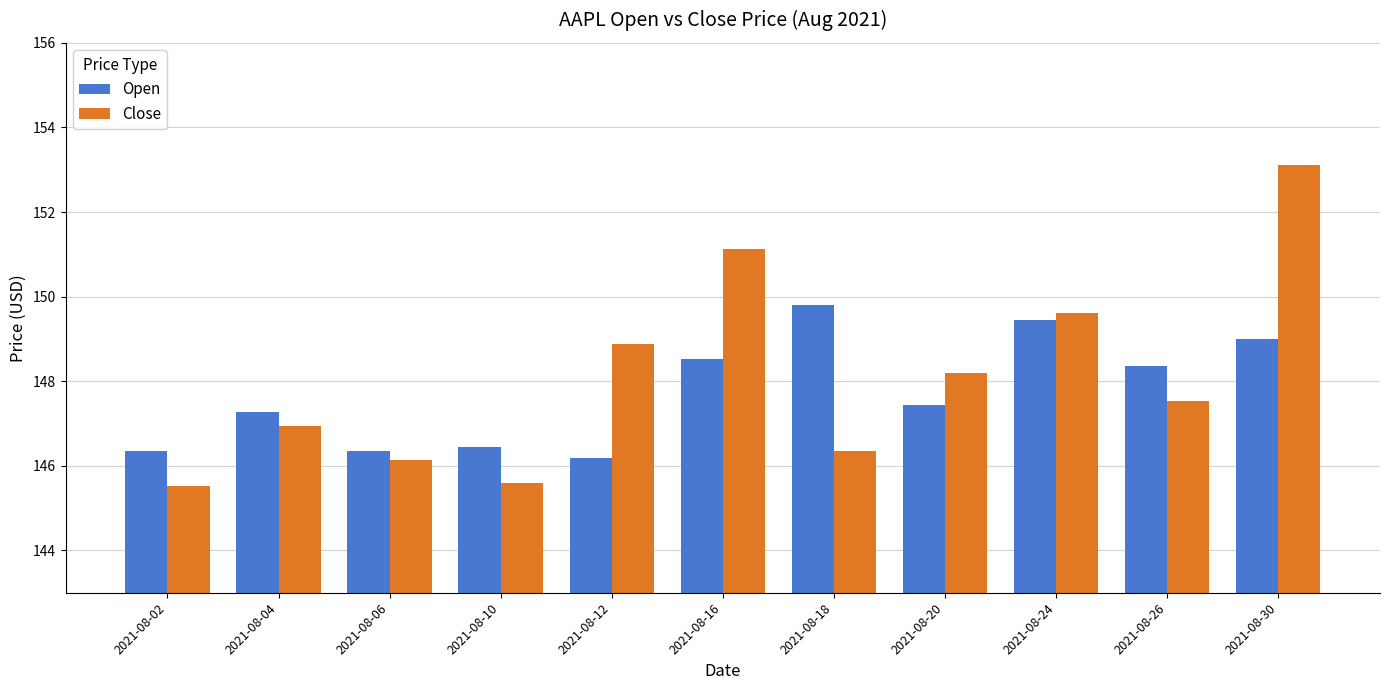

Which label corresponds to the largest value in the chart?

2021-08-30